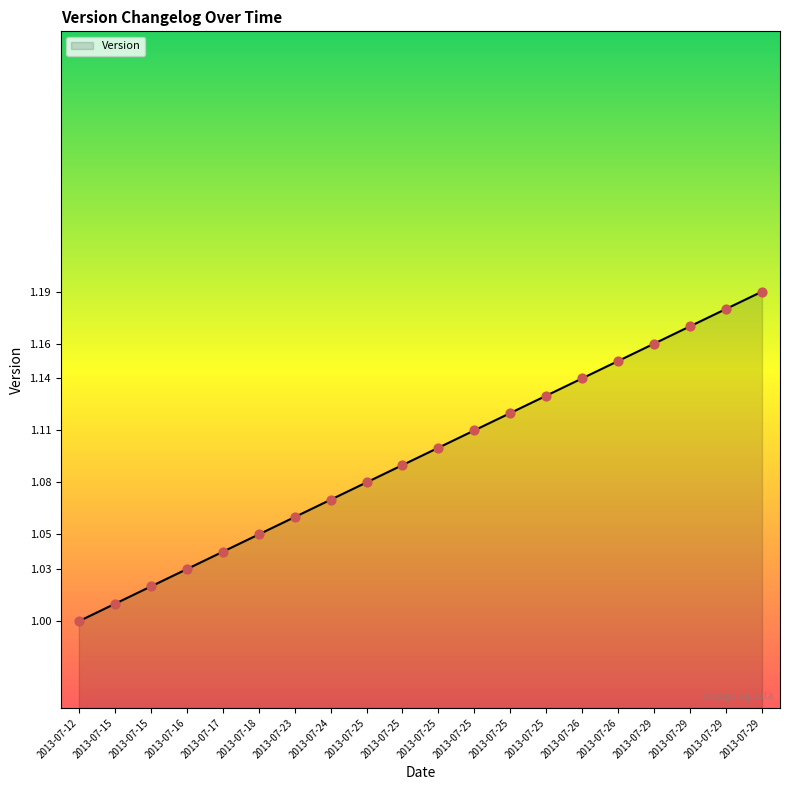

What is the change in value from 2013-07-12 to 2013-07-29?

+0.2